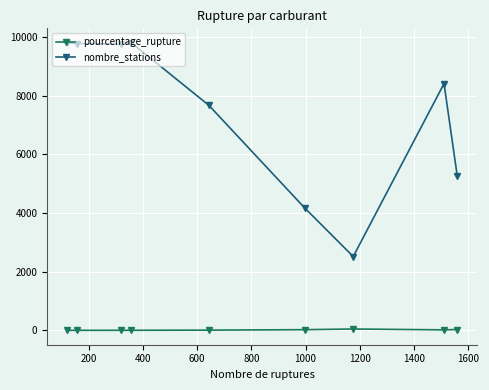

At which label is pourcentage_rupture closest to 23?

1000